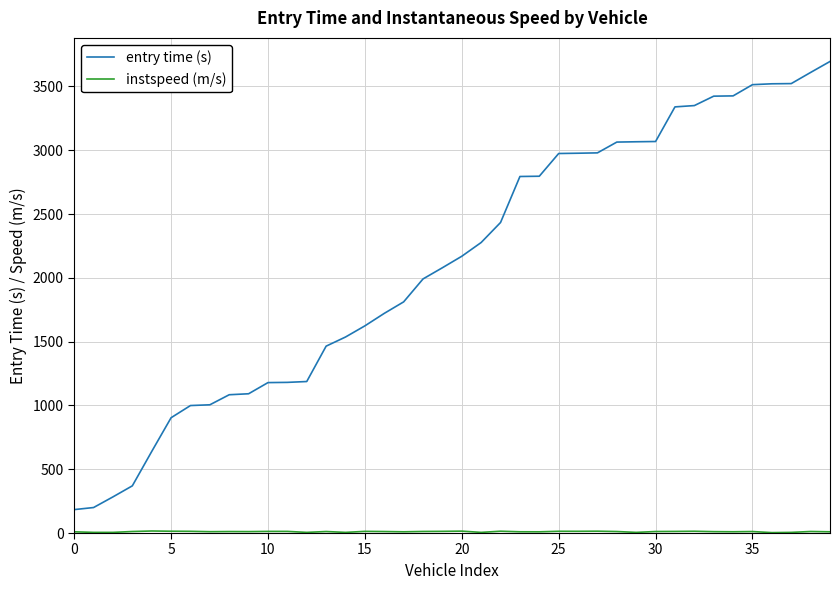

Which series has the largest range (max minus min)?

entry time (s)